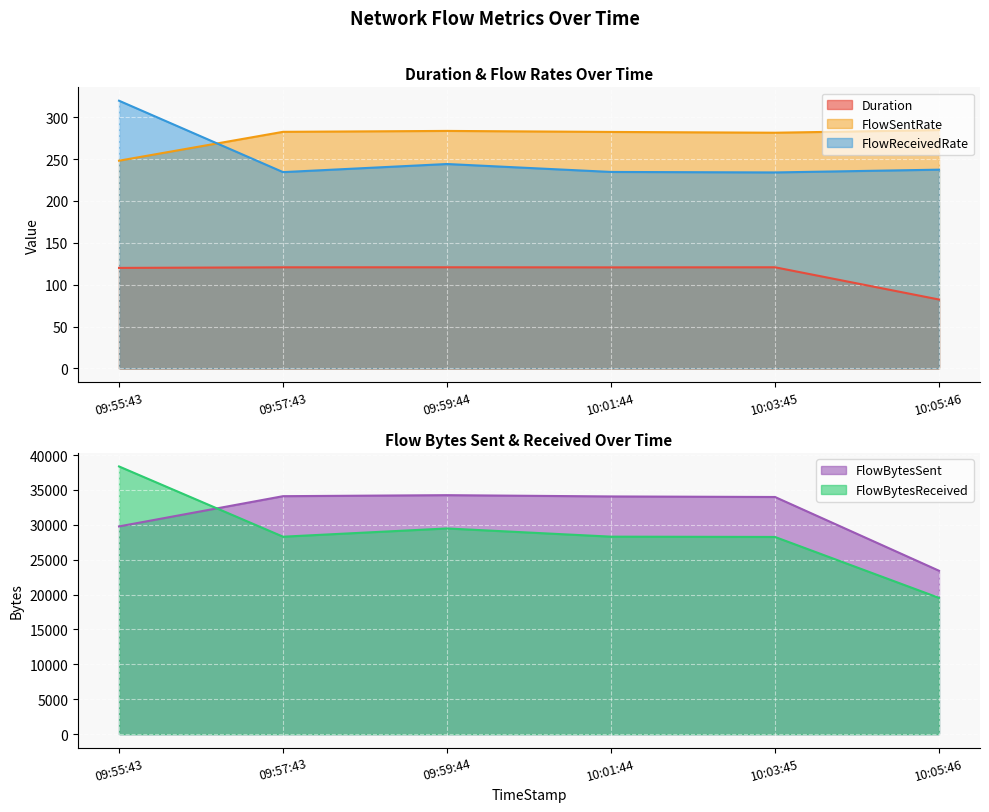

What are all the series names shown in the legend?

Duration, FlowBytesSent, FlowSentRate, FlowBytesReceived, FlowReceivedRate